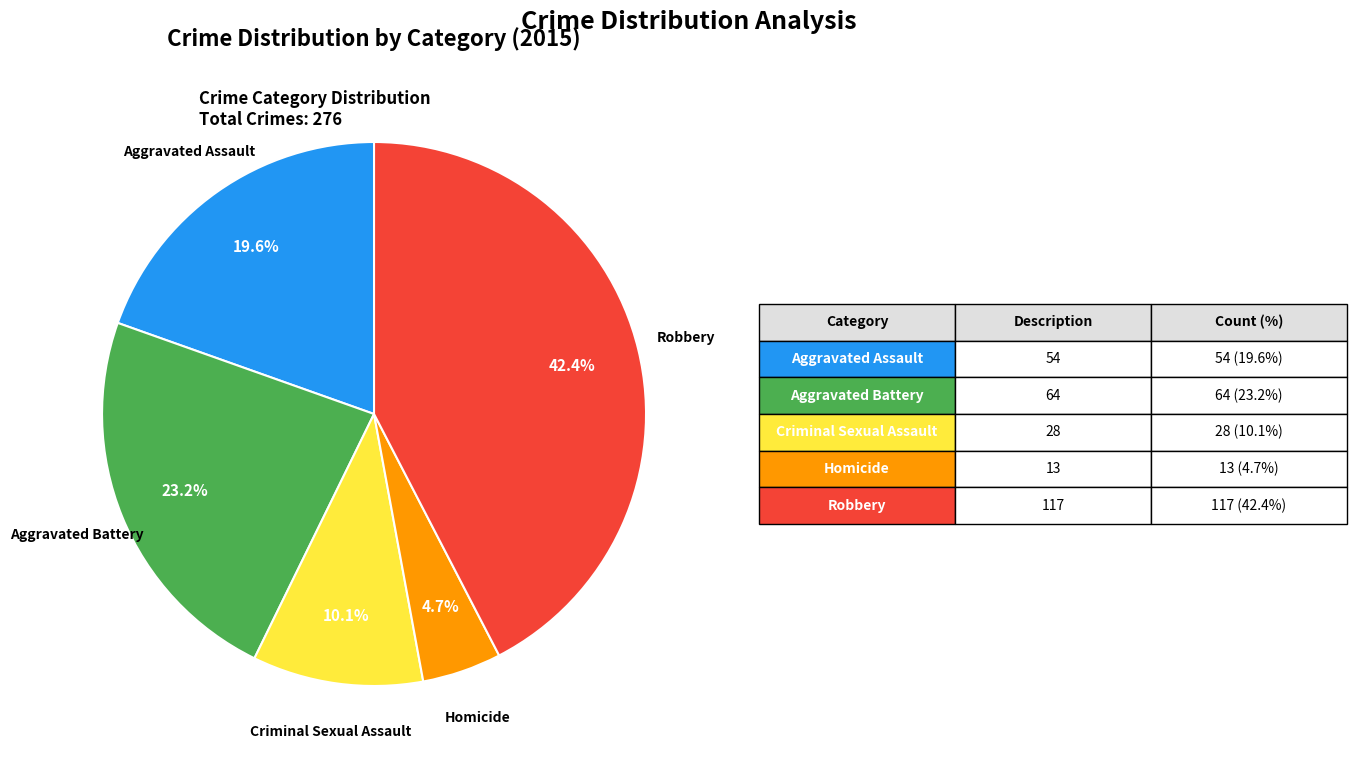

To the nearest percent, what portion does Robbery represent?

42%